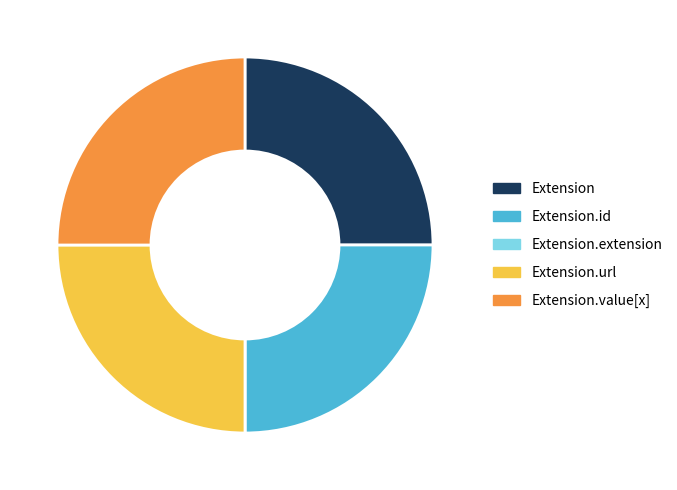

Is there a majority slice in this chart?

No